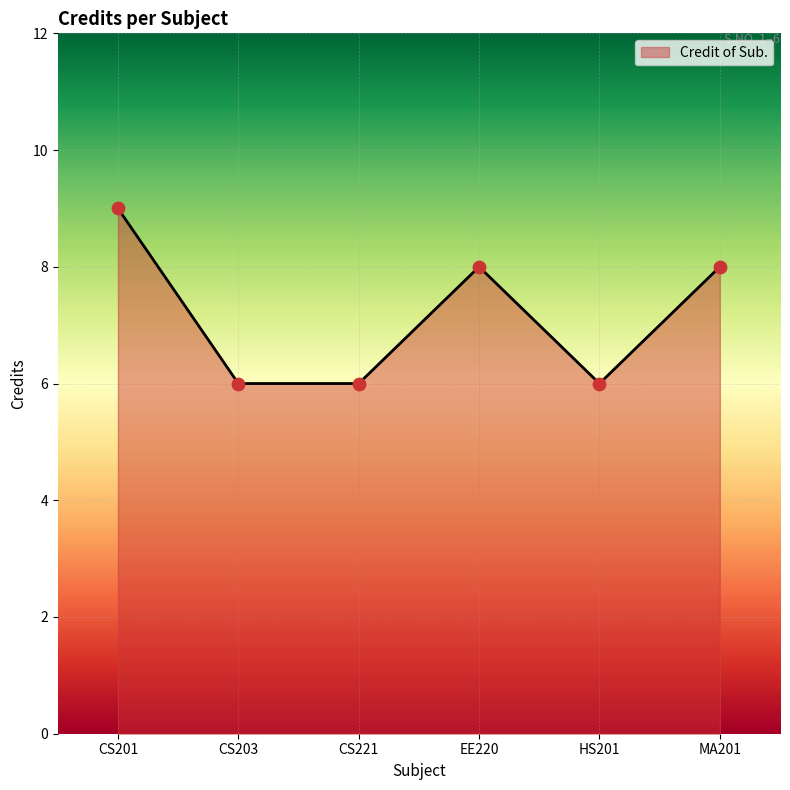

What is the change in value from CS201 to CS203?

-3